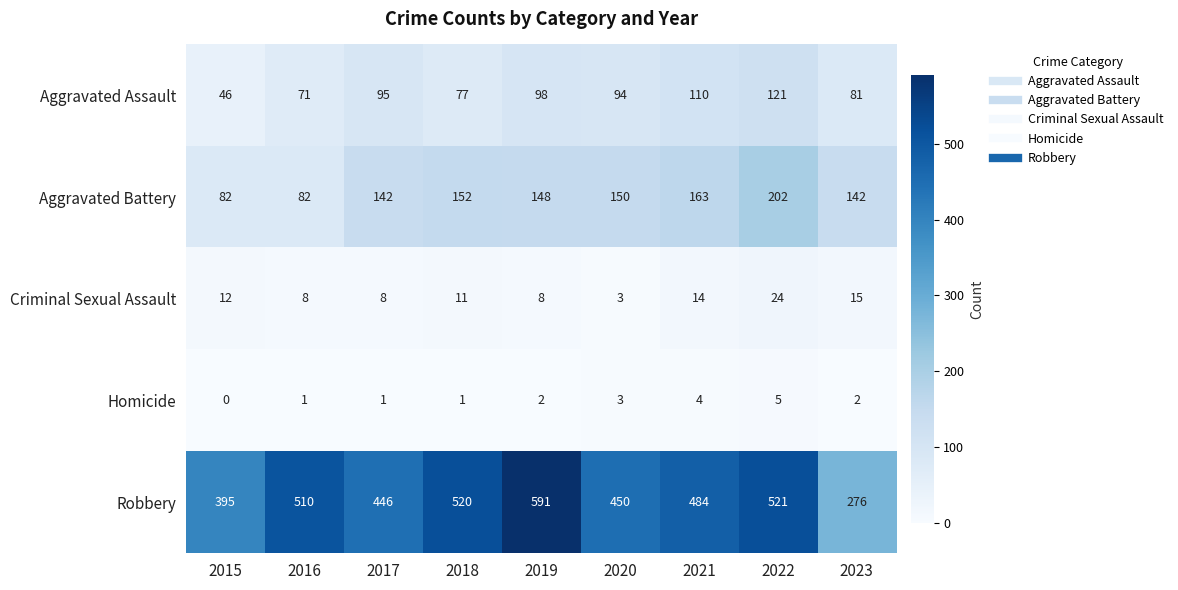

Which series changed the most between 2019 and 2023?

Robbery